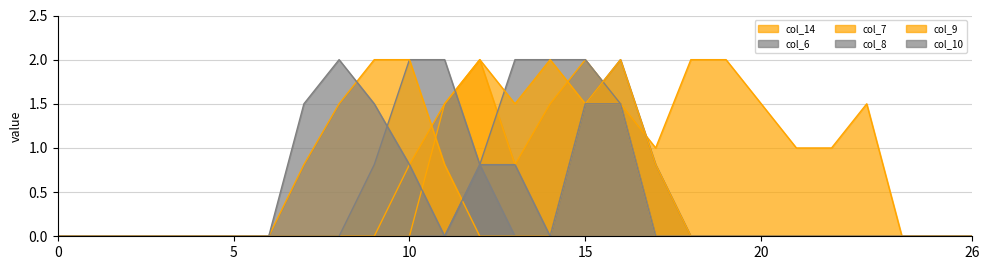

In col_14, how many points are lower than both neighbors (excluding endpoints)?

2